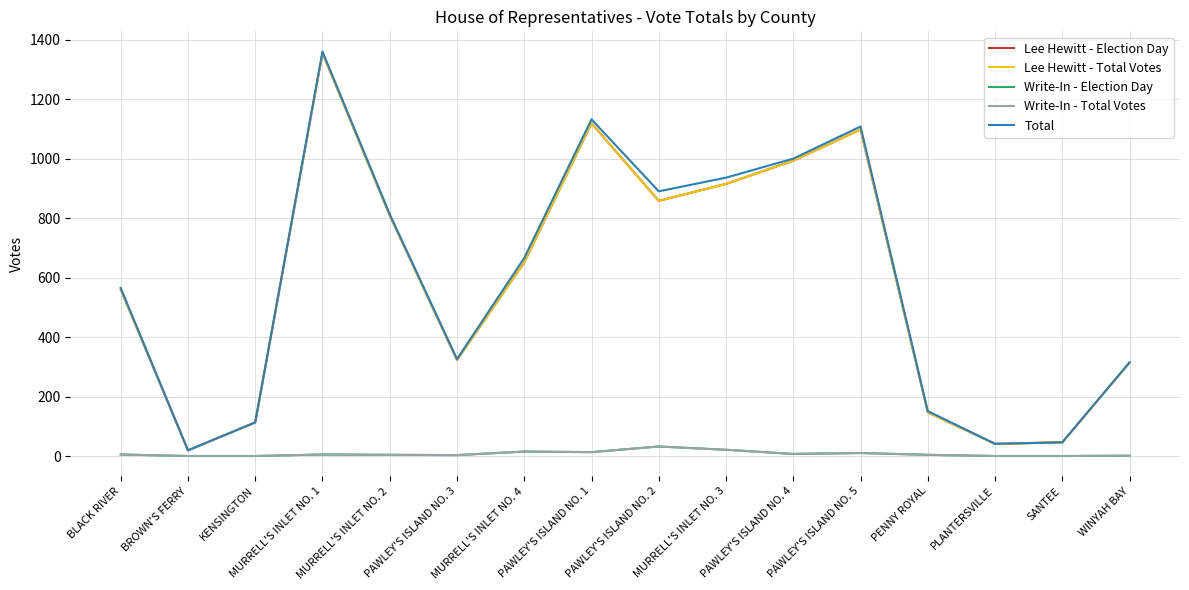

What is the label of the 5th point from the right?

PAWLEY'S ISLAND NO. 5